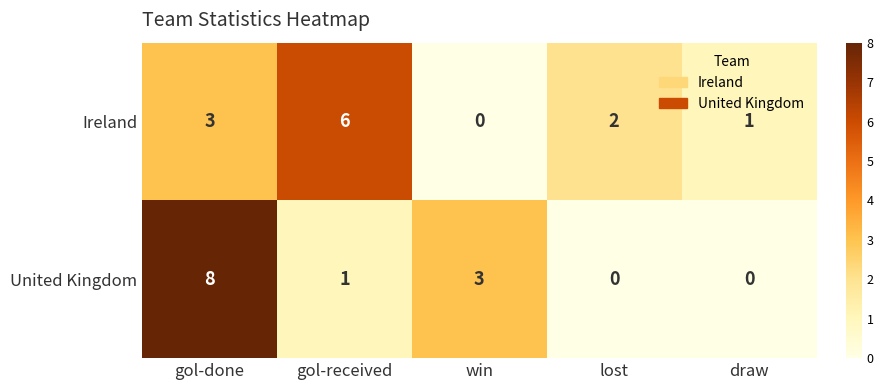

At which label is Ireland closest to 3?

gol-done